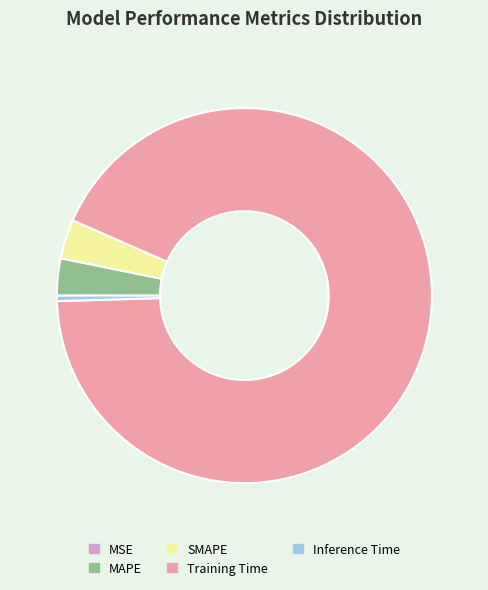

Which has a higher value, Inference Time or MAPE?

MAPE